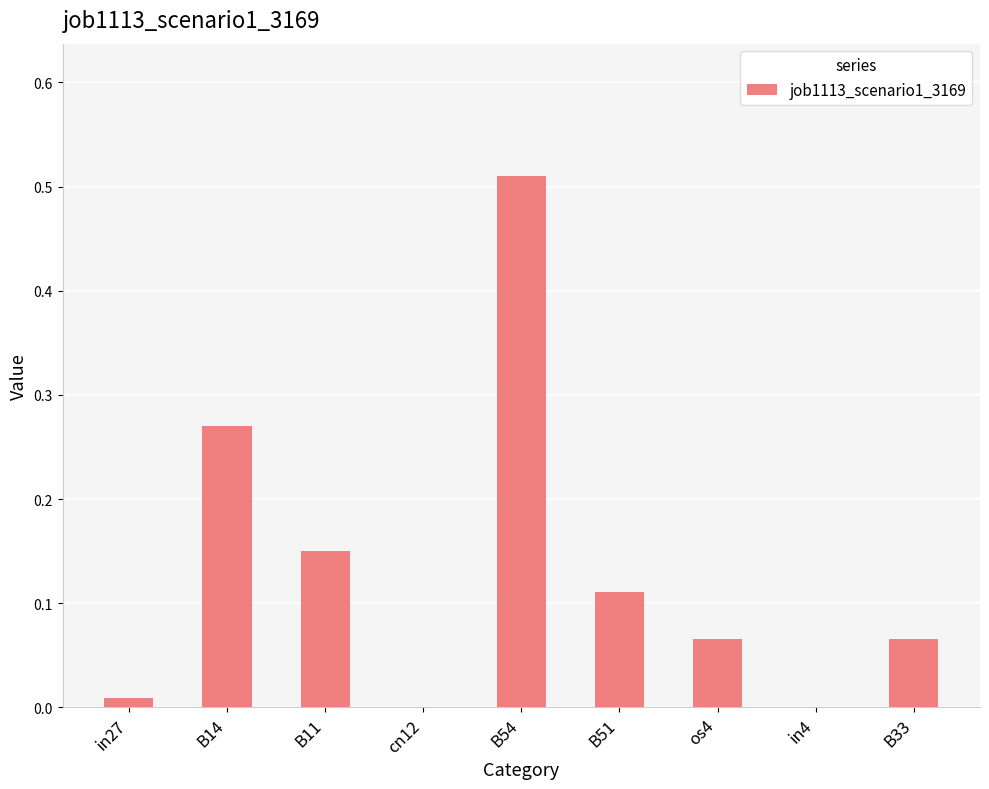

Which label corresponds to the largest value in the chart?

B54